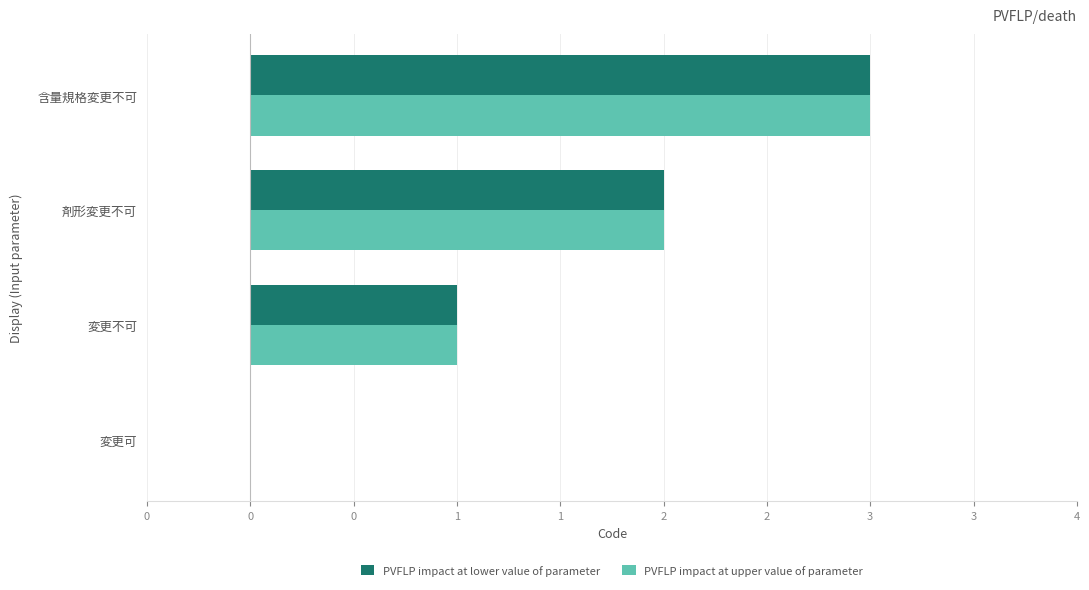

Which series has the largest range (max minus min)?

PVFLP impact at lower value of parameter